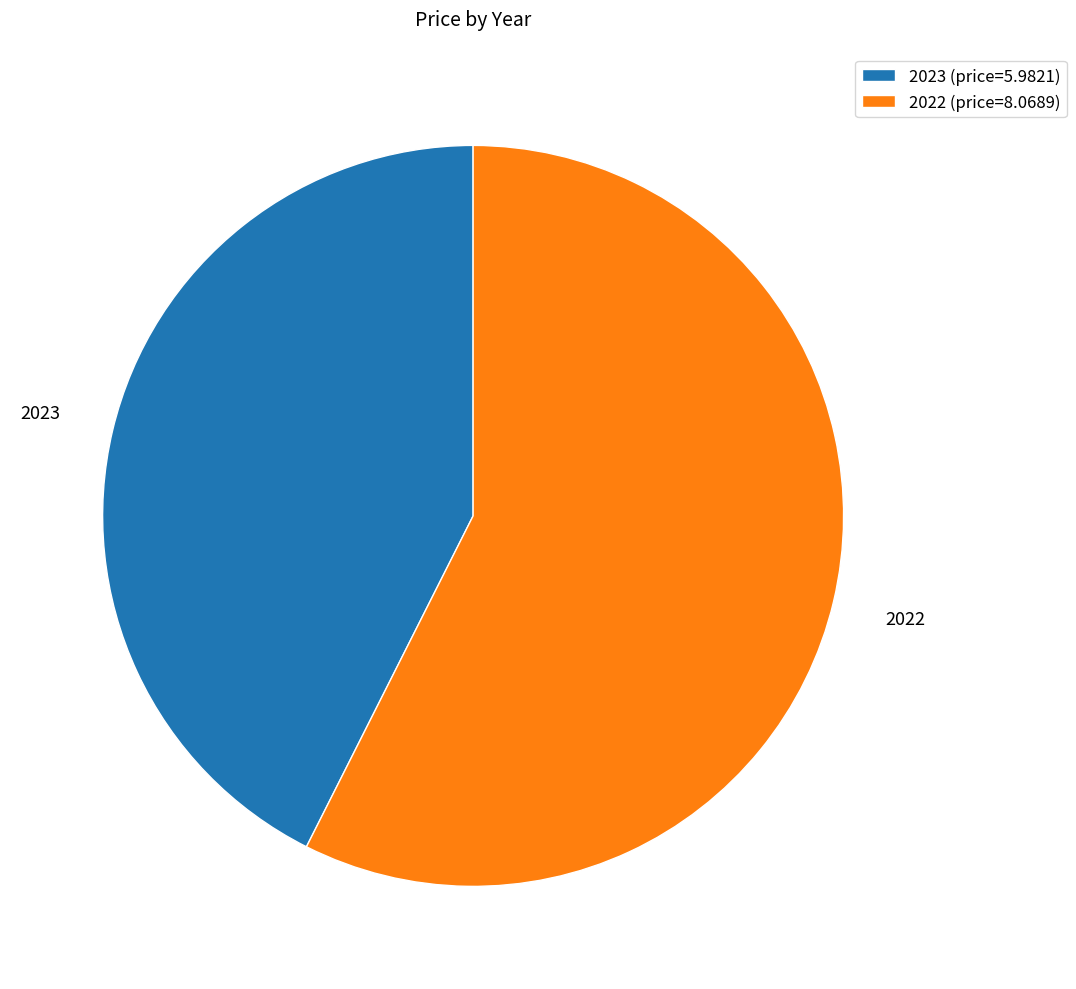

Combined, do 2022 and 2023 account for over 50%?

Yes